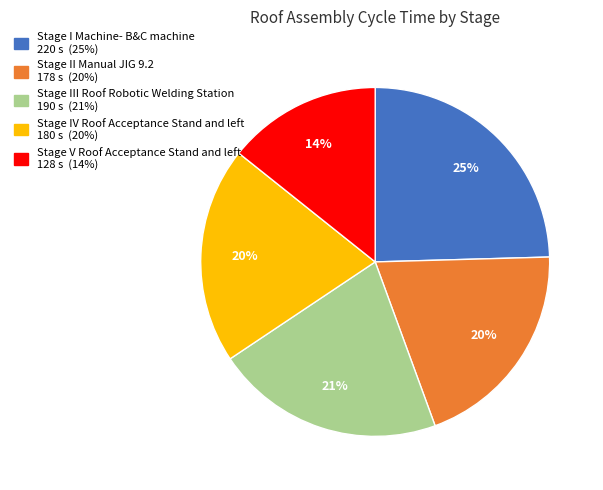

True or false: Stage II Manual JIG 9.2 accounts for 20% of the total.

True